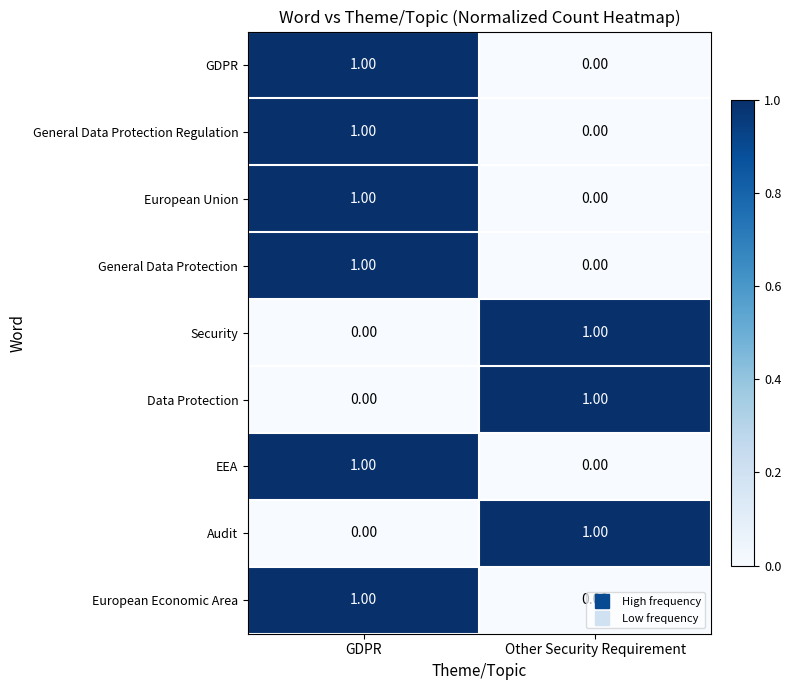

Which category has the lowest value in the EEA series?

Other Security Requirement